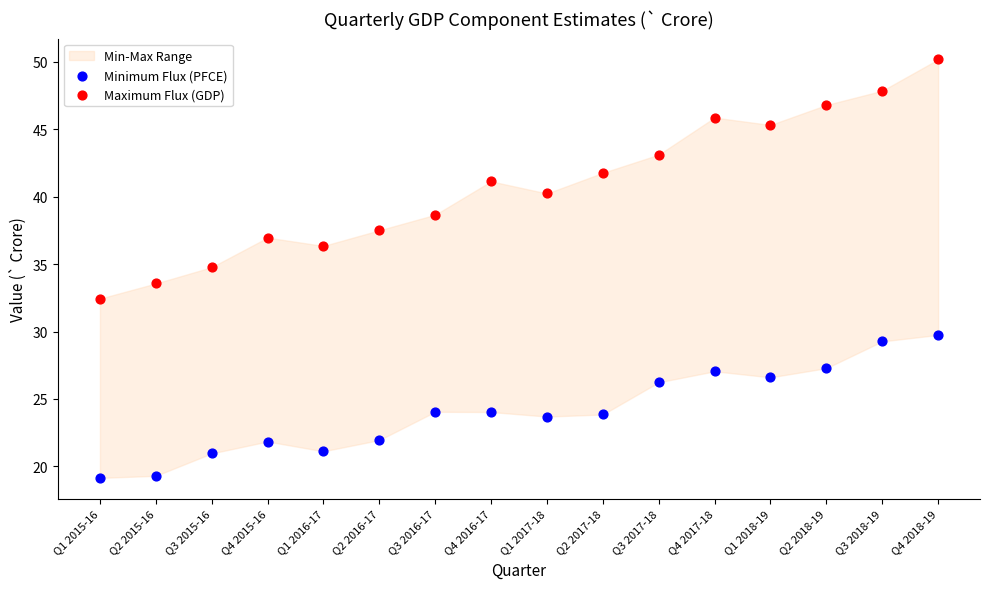

Which series reaches the maximum Y coordinate?

Maximum Flux (GDP)